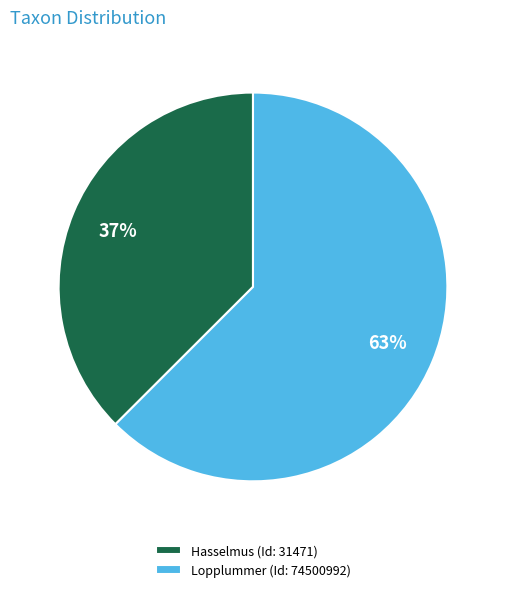

Does Lopplummer (Id: 74500992) account for over 50% of the chart?

Yes